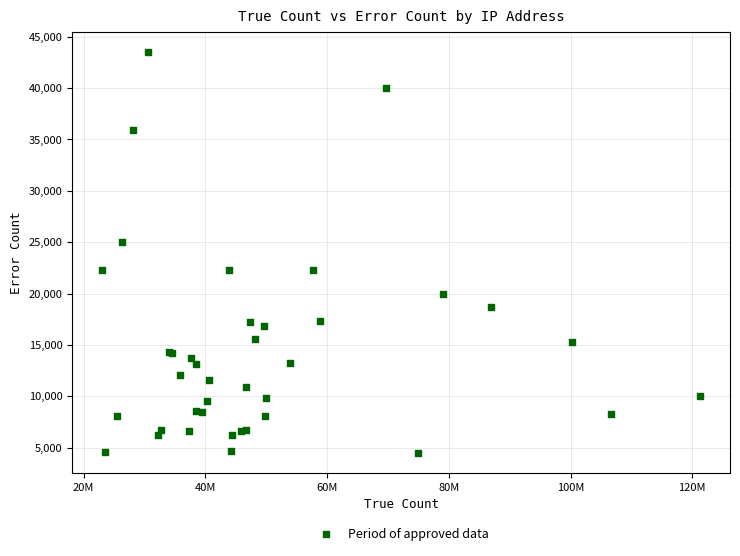

What Y value in the scatter plot is closest to 24003?

24980